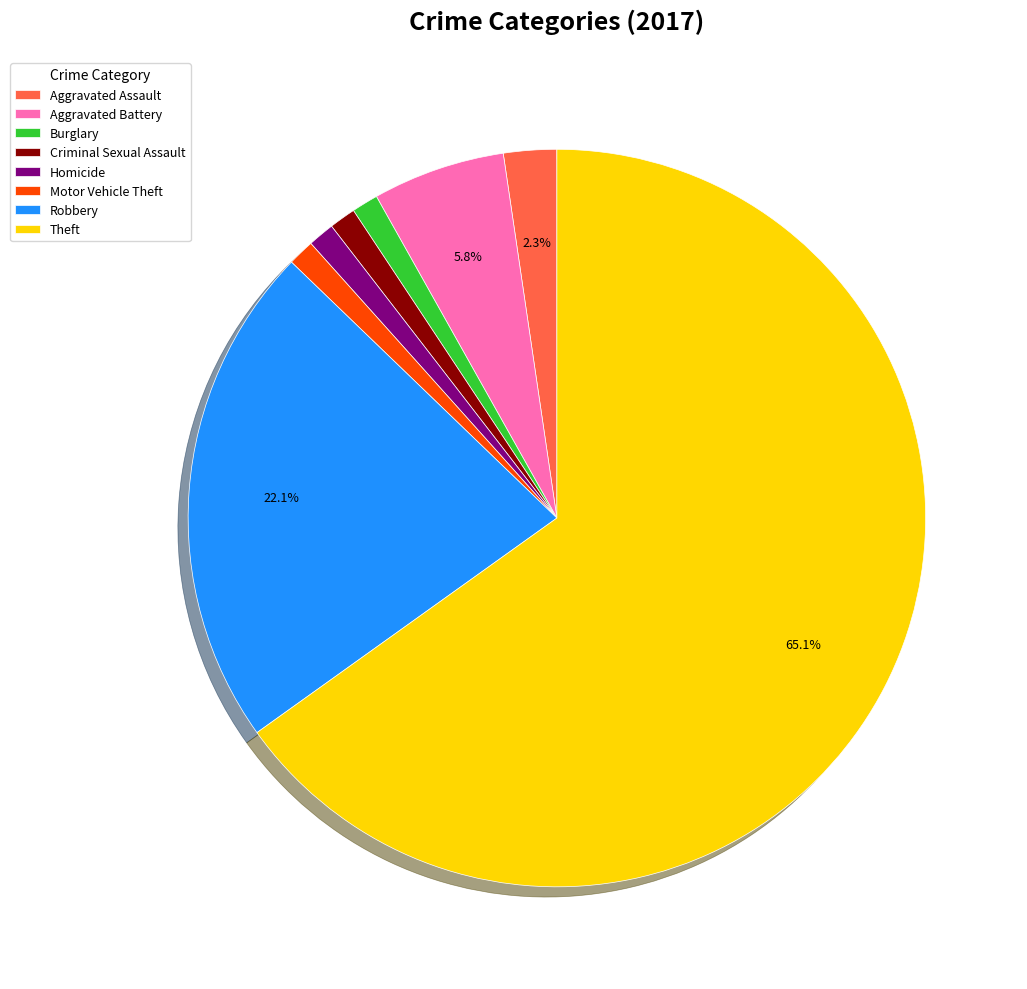

What is the ratio of the value at Aggravated Battery to the value at Aggravated Assault?

2.5